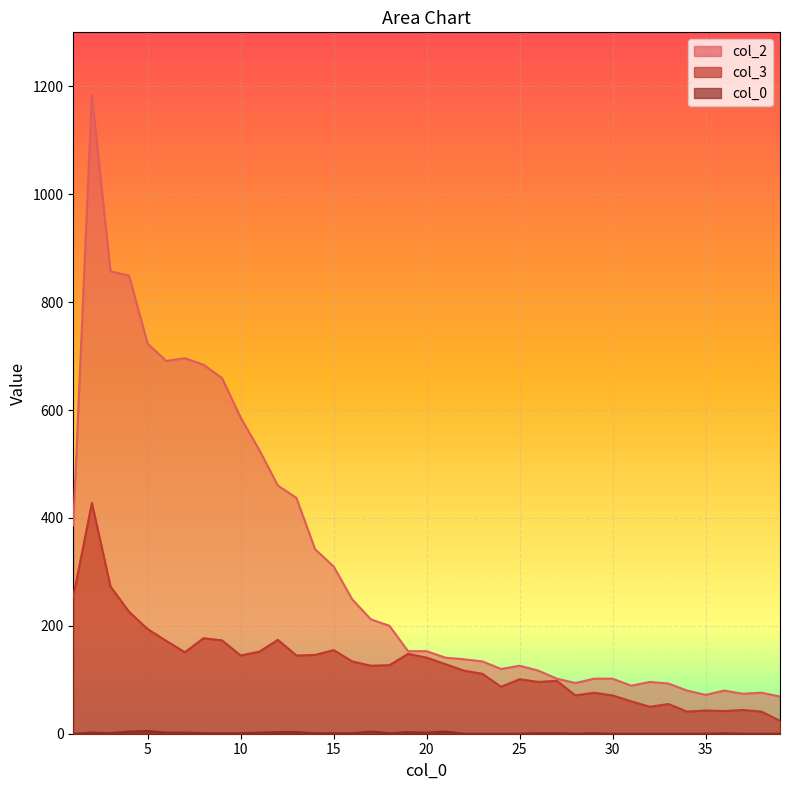

Reading left to right, extract all data points from this chart.

0: 0	2	1	4	5	2	2	1	1	1	2	3	3	1	1	1	4	1	3	2	4	0	0	0	0	1	1	0	1	0	0	0	0	0	0	1	0	0	0
3: 254	428	273	226	194	172	151	177	173	145	152	174	145	146	155	134	126	127	148	141	129	117	111	87	101	96	98	71	76	71	60	50	55	41	43	42	44	41	24
2: 386	1184	857	849	723	691	696	684	659	586	526	460	437	342	310	249	212	200	153	153	141	138	134	120	126	117	102	94	102	102	89	96	93	80	72	80	74	76	69